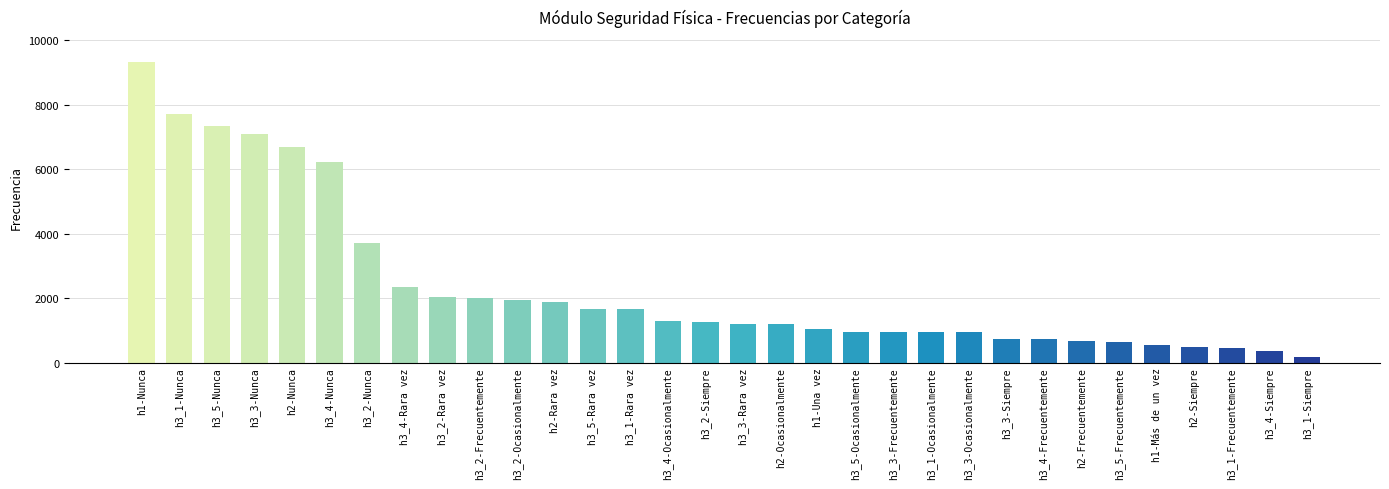

What is the greatest value displayed?

9337